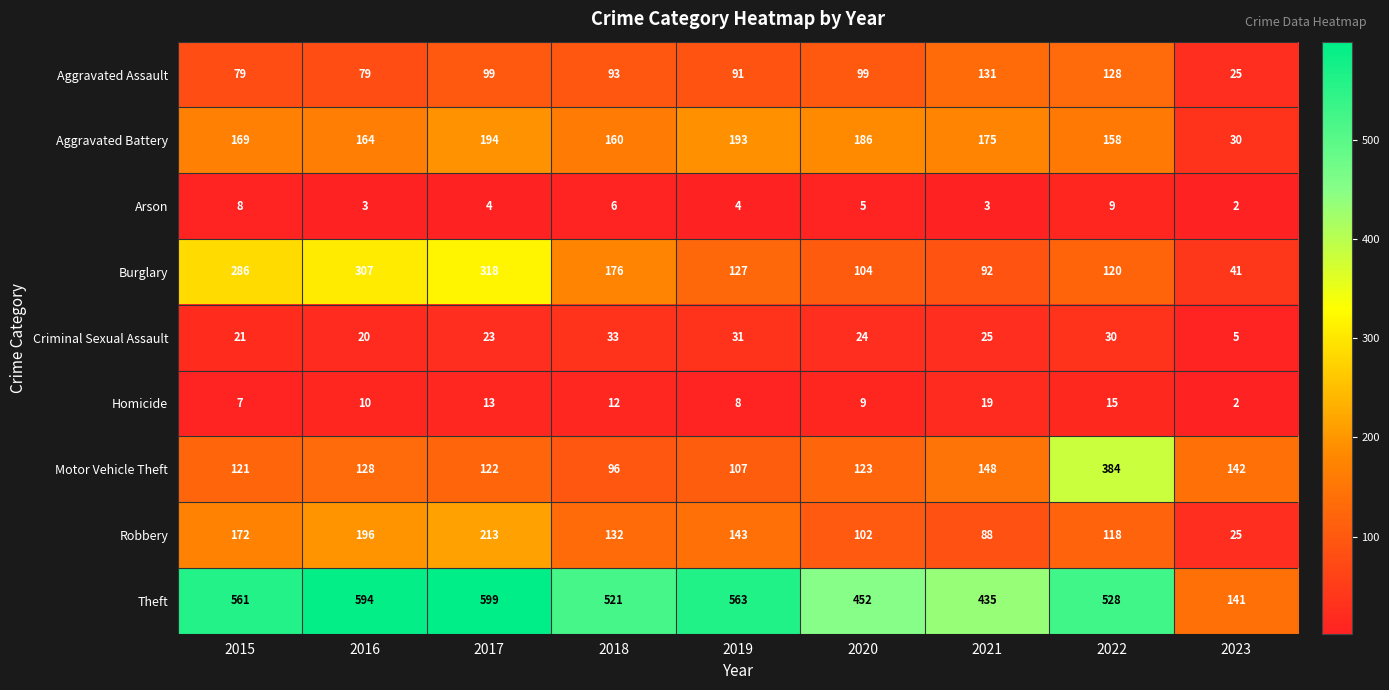

Which series has the widest spread of values?

Theft